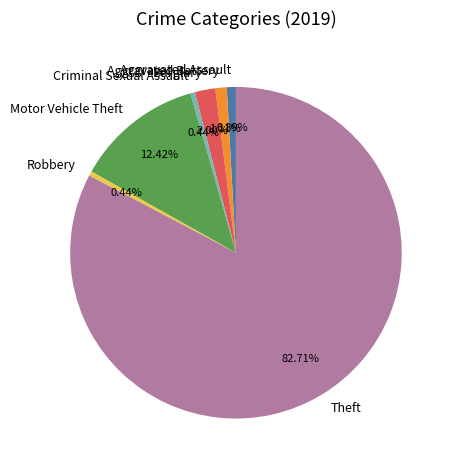

Which slice is the largest?

Theft